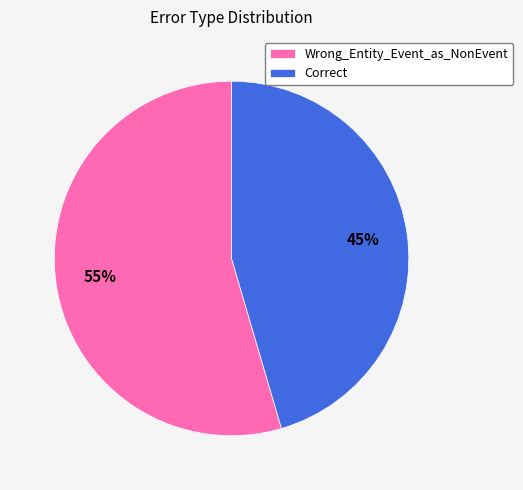

What percentage is the Wrong_Entity_Event_as_NonEvent slice, to the nearest percent?

55%